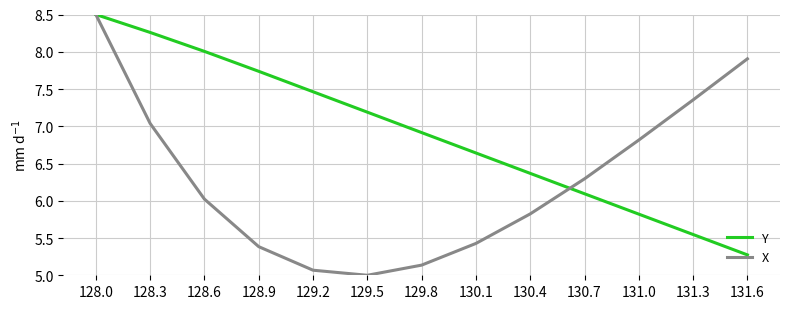

Which series changed the most between 129.2 and 129.5?

Y